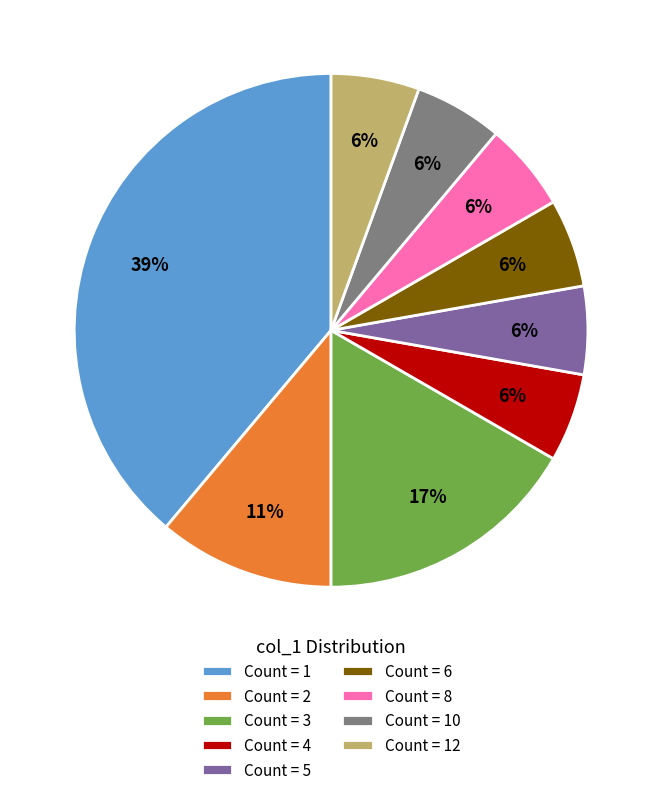

Is there any slice that represents more than half of the pie?

No